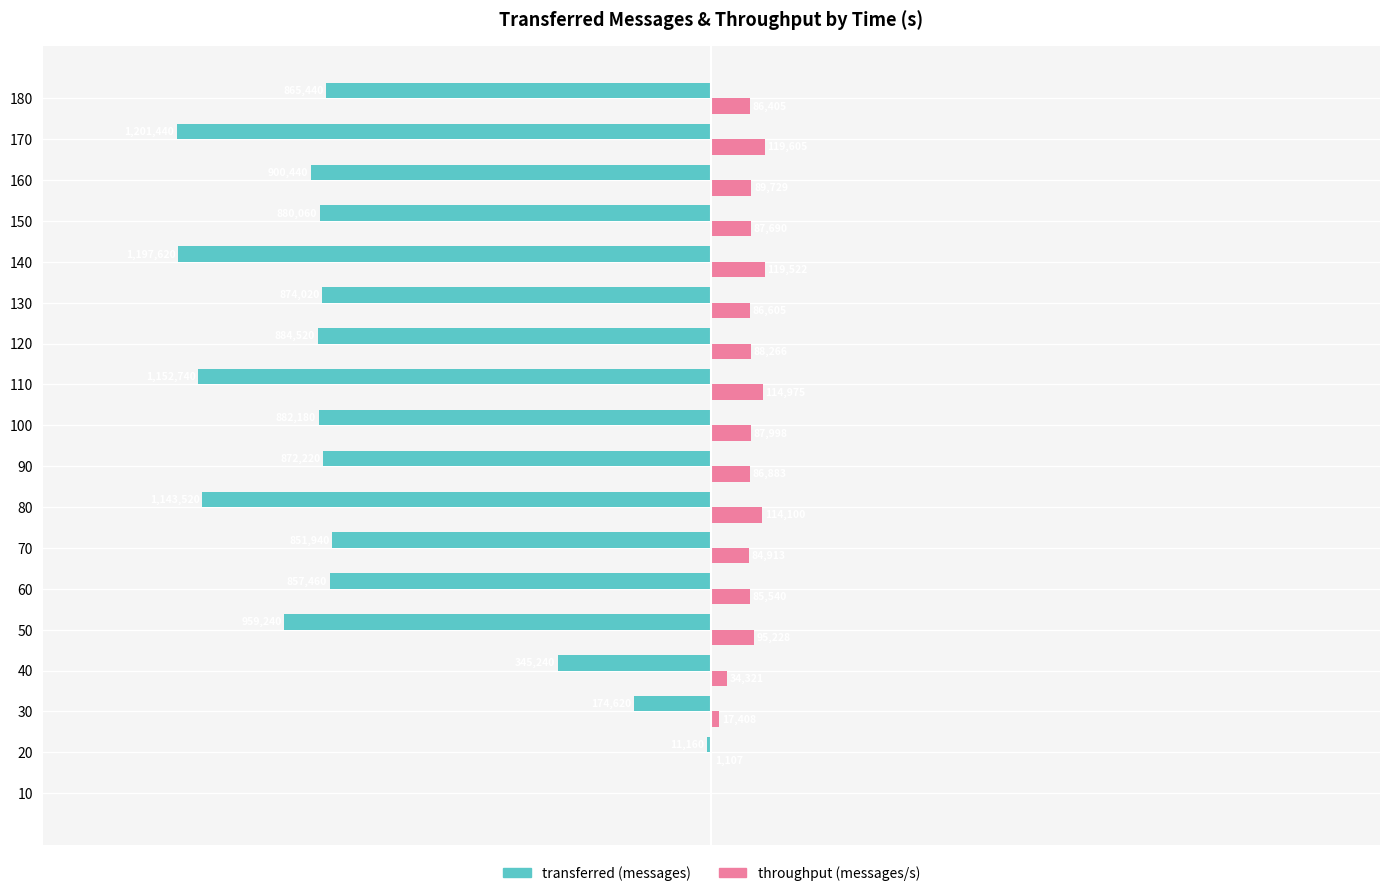

Is the value of throughput (messages/s) at 120 greater than the value of transferred (messages) at 50?

Yes